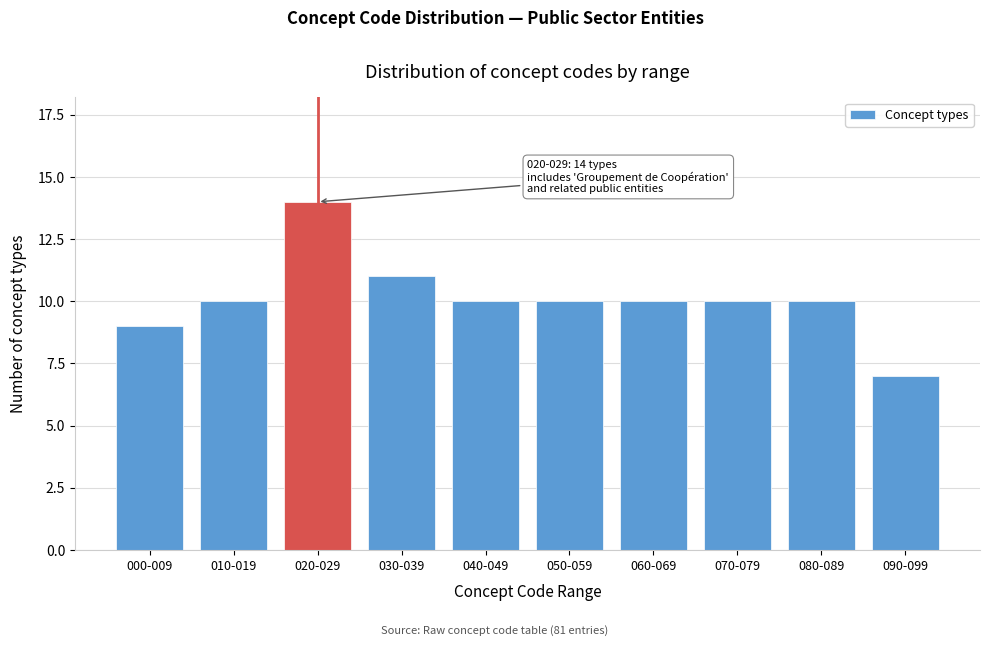

Reading right to left, transcribe all the data shown in this chart.

7	10	10	10	10	10	11	14	10	9